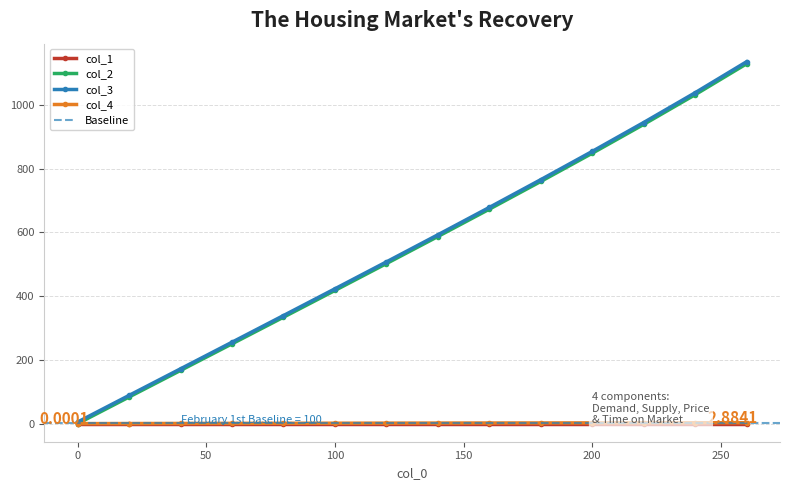

Reading right to left, what are all the values shown in this chart?

col_1: 0.0	0.0	0.0	0.0	0.0	0.0	0.0	0.0	0.0	0.0	0.0	0.0	0.0	0.0
col_2: 1128.5	1031.6	938.4	847.9	759.5	672.5	586.8	501.9	417.6	333.8	250.3	166.9	83.6	0.0
col_3: 1134.9	1037.7	944.3	853.7	765.1	678.0	592.2	507.2	422.9	339.0	255.4	171.9	88.6	5.0
col_4: 2.9	2.7	2.5	2.3	2.1	1.9	1.7	1.5	1.3	1.1	0.8	0.6	0.3	0.0